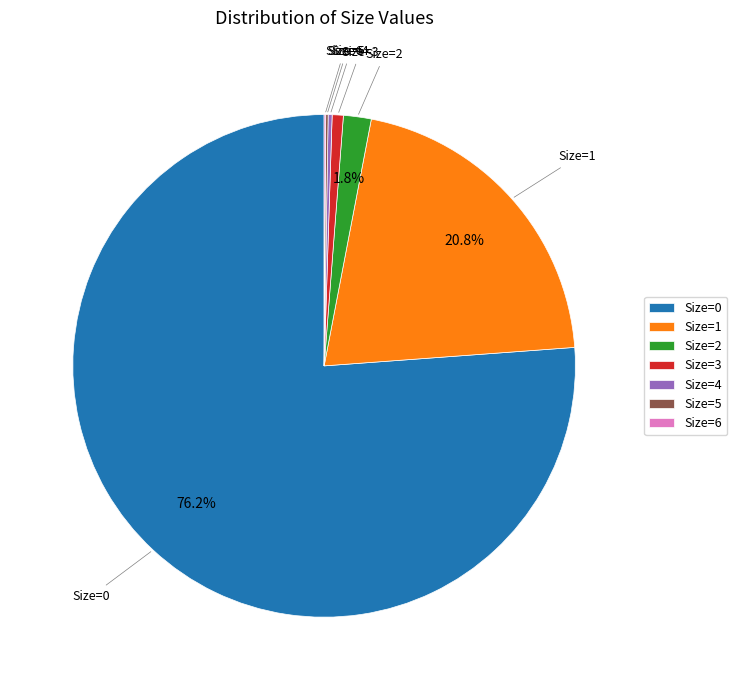

What portion of the pie excludes Size=2?

98.2%